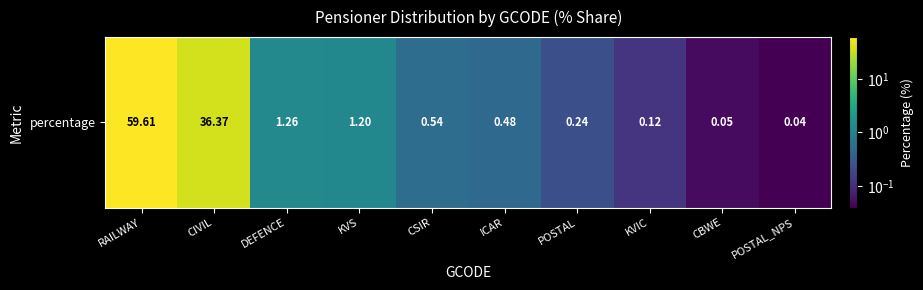

Reading left to right, what are all the values shown in this chart?

RAILWAY=59.6	CIVIL=36.4	DEFENCE=1.3	KVS=1.2	CSIR=0.5	ICAR=0.5	POSTAL=0.2	KVIC=0.1	CBWE=0.1	POSTAL_NPS=0.0